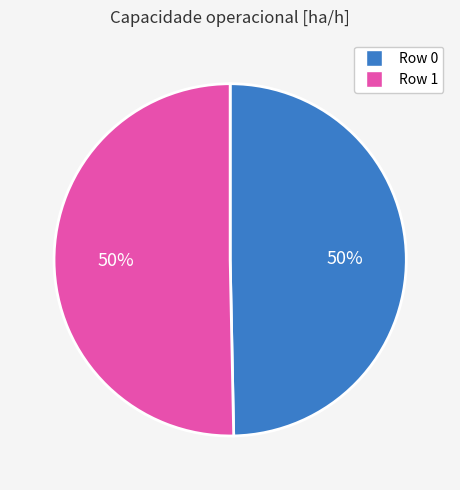

Do Row 1 and Row 0 together represent more than half of the pie?

Yes